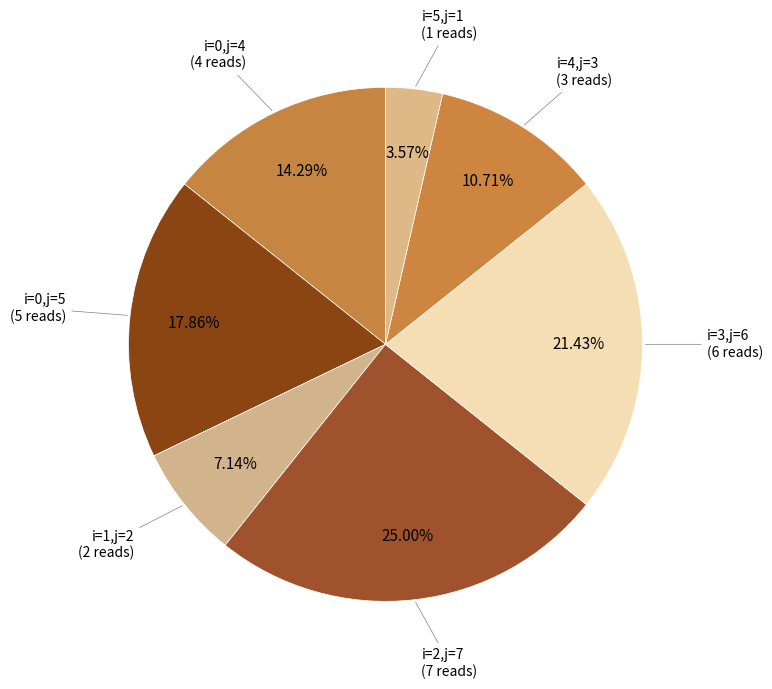

Rank the categories by value from lowest to highest.

i=5,j=1, i=1,j=2, i=4,j=3, i=0,j=4, i=0,j=5, i=3,j=6, i=2,j=7